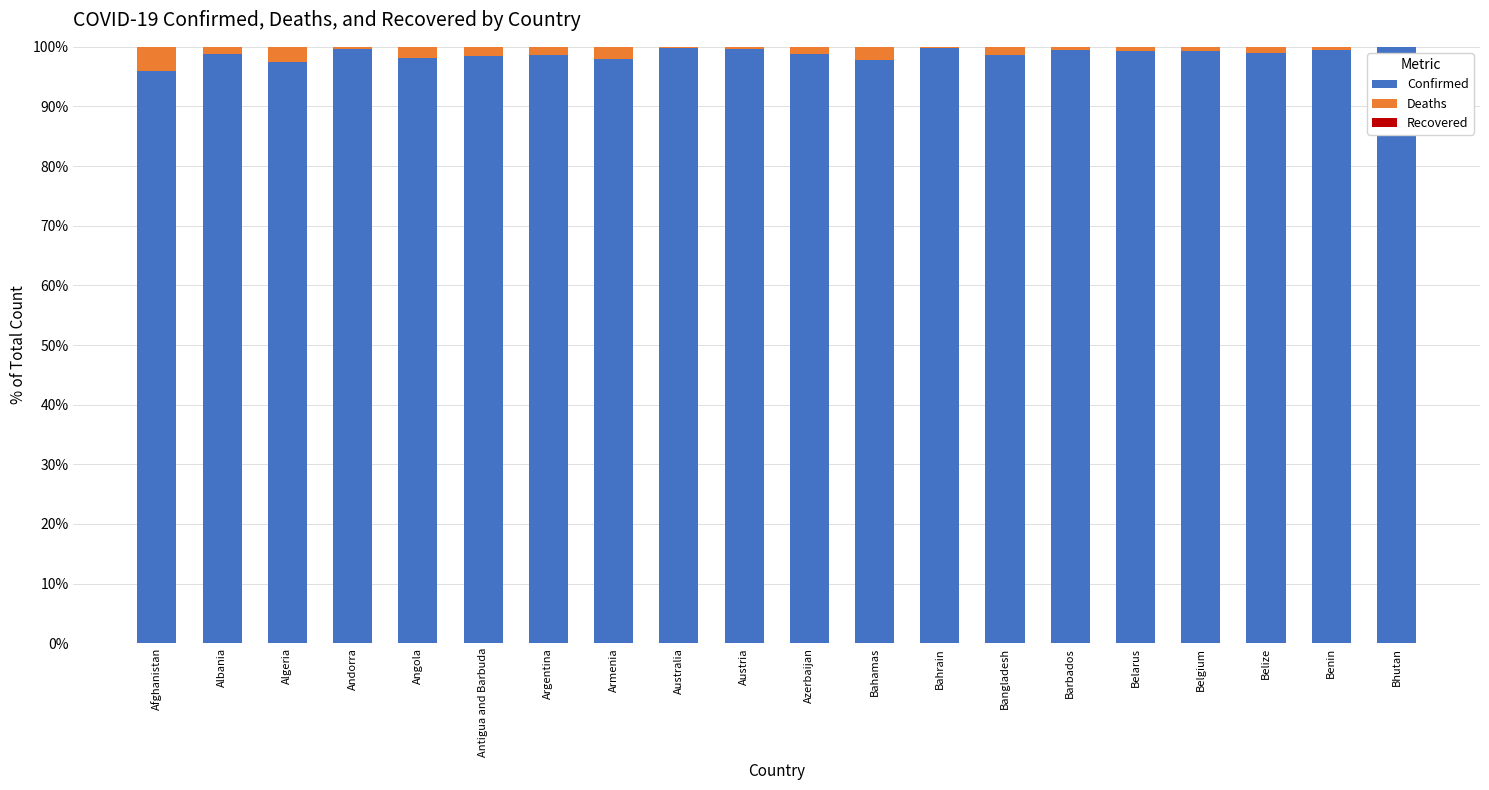

Is it true that Confirmed equals 134.5 at Austria?

False